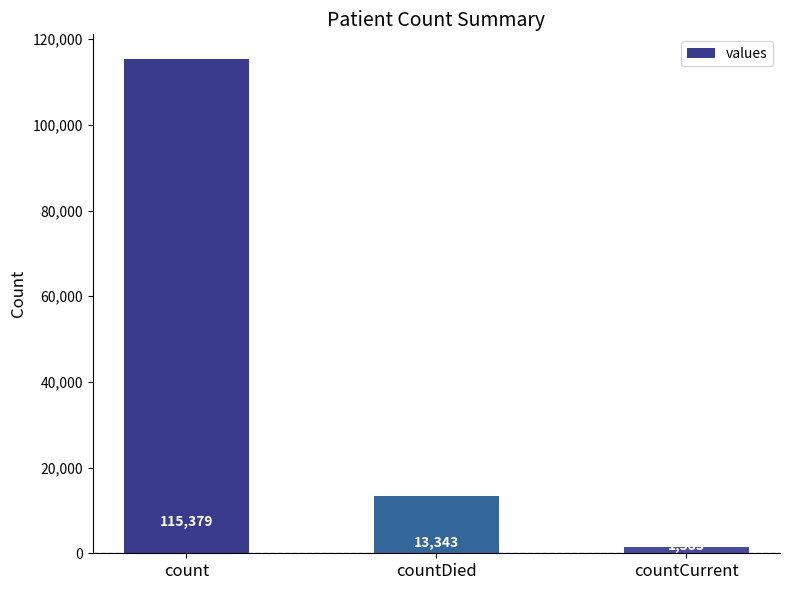

Reading left to right, transcribe all the data shown in this chart.

115379	13343	1383